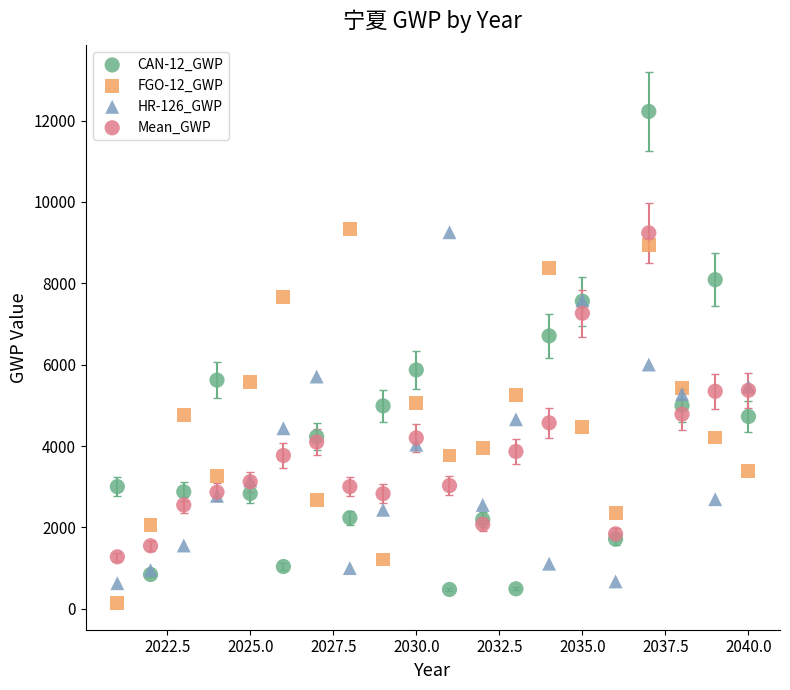

Which series contains the lowest Y value?

FGO-12_GWP